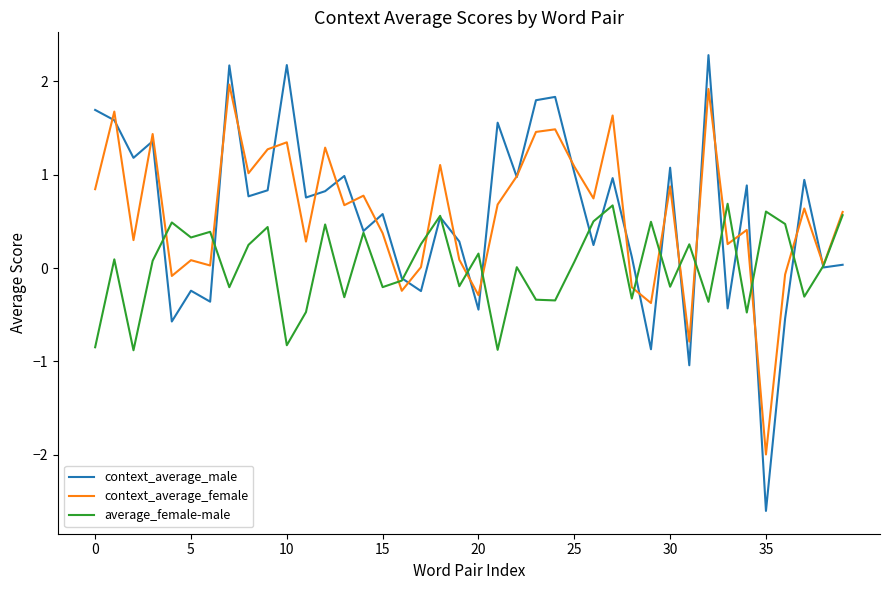

List the series in order of their peak value, lowest first.

average_female-male, context_average_female, context_average_male